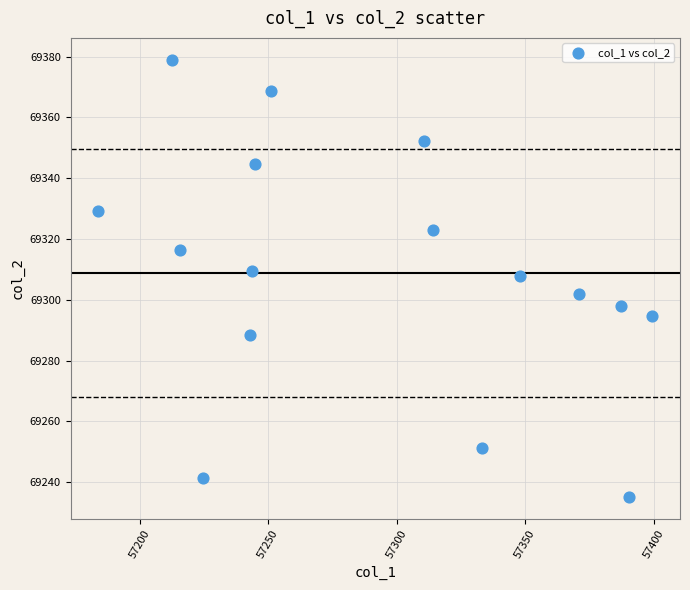

What is the range of X values (max minus min)?

215.7